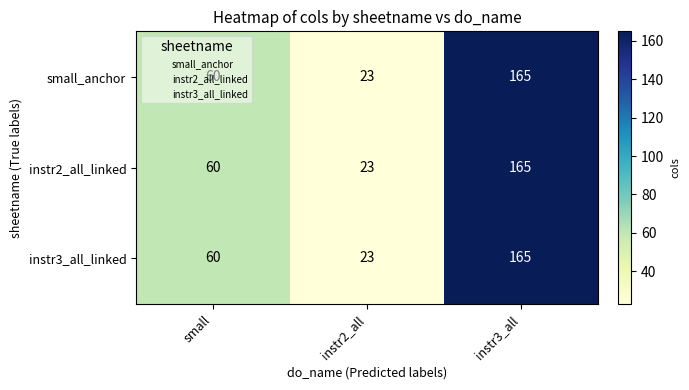

What is the minimum value shown in the chart?

23